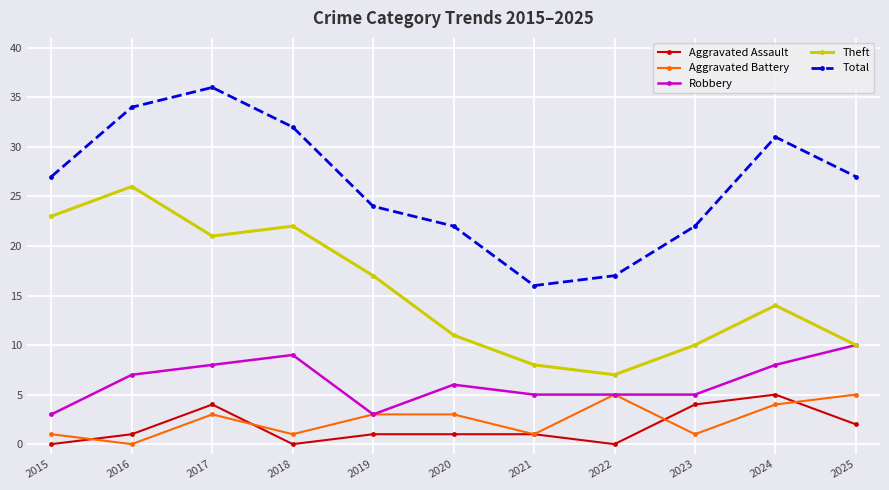

Is it true that Theft equals 14 at 2024?

True